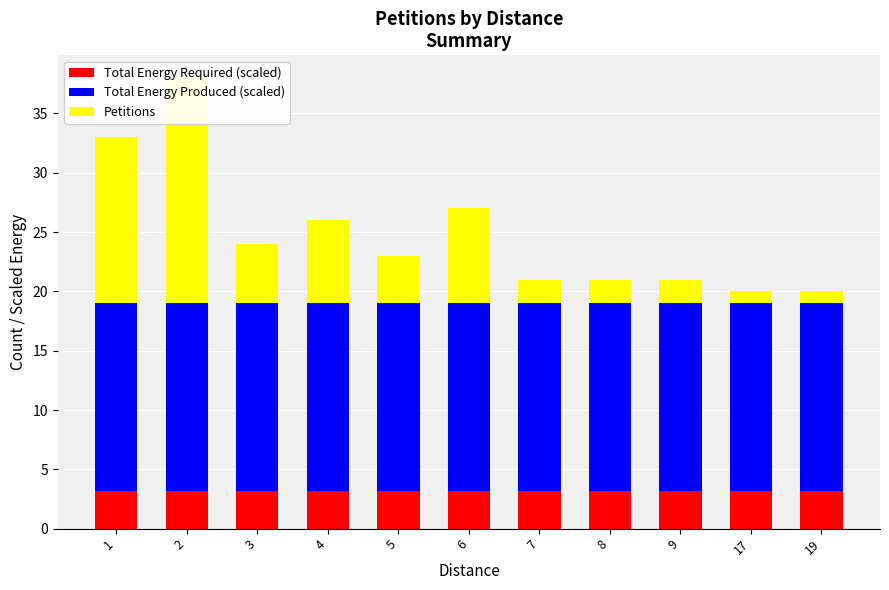

Which category has the lowest value in the Total Energy Required (scaled) series?

1